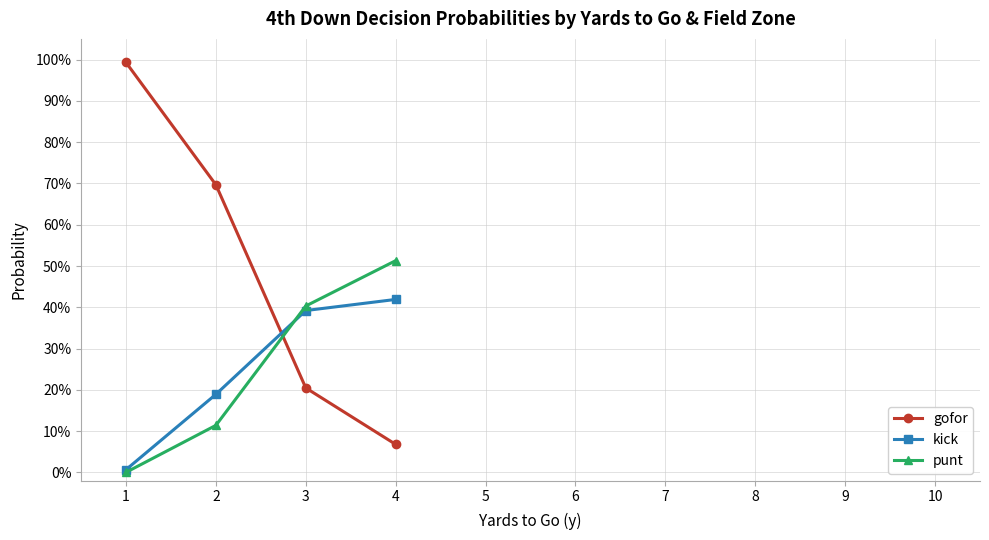

Is this an area chart (filled region under the line)?

No